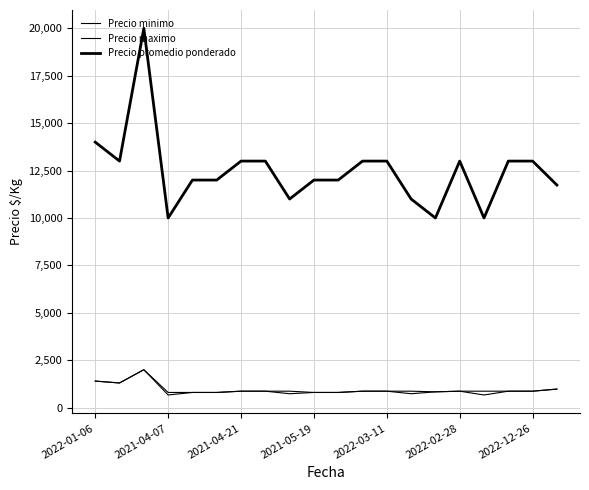

How many series are shown in this chart?

3